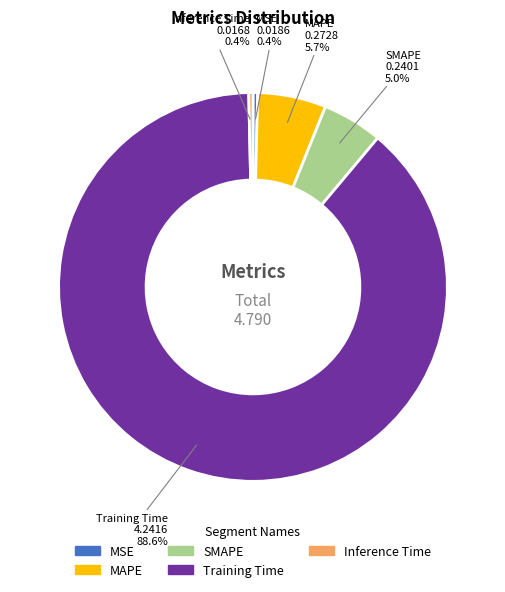

Which has a higher value, Training Time or MSE?

Training Time